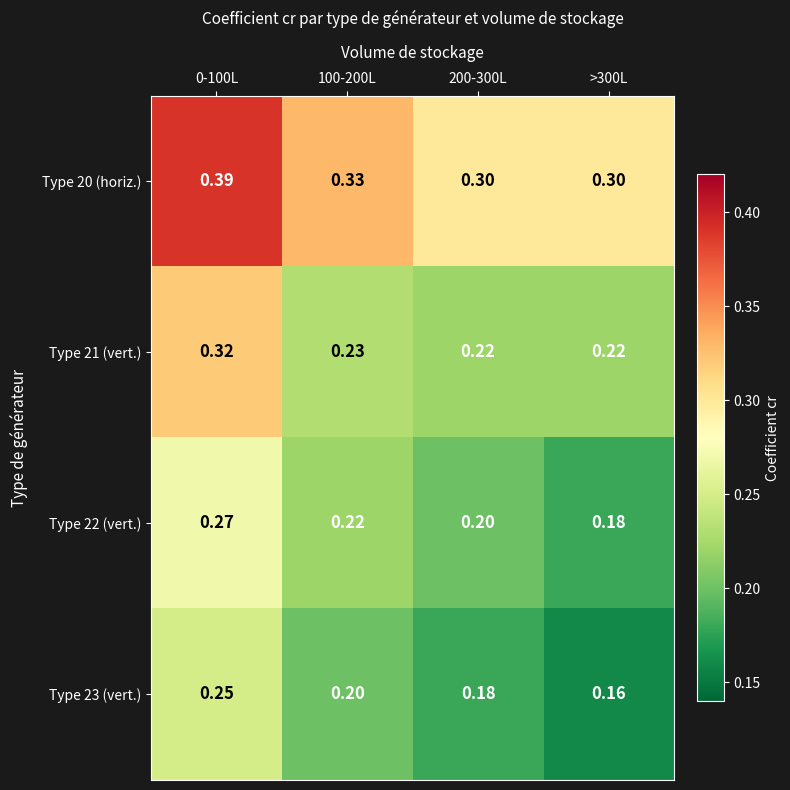

Count the number of data series in this chart.

4